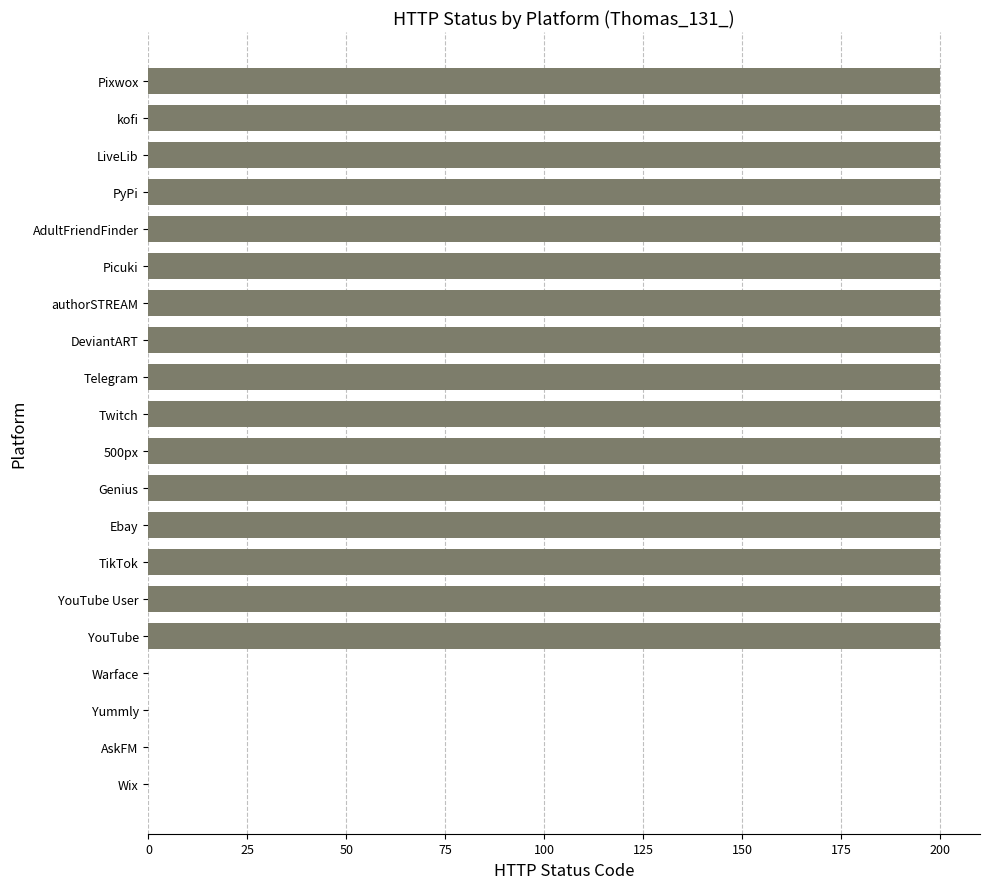

Are the bars horizontal?

Yes